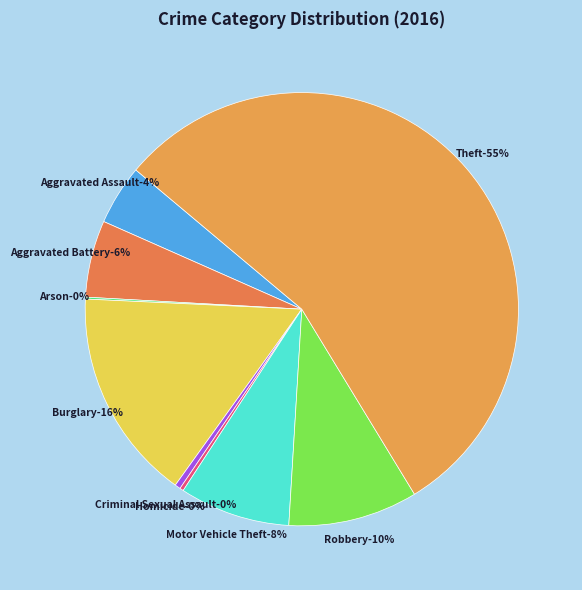

Is it true that Criminal Sexual Assault is 1% of the pie?

False